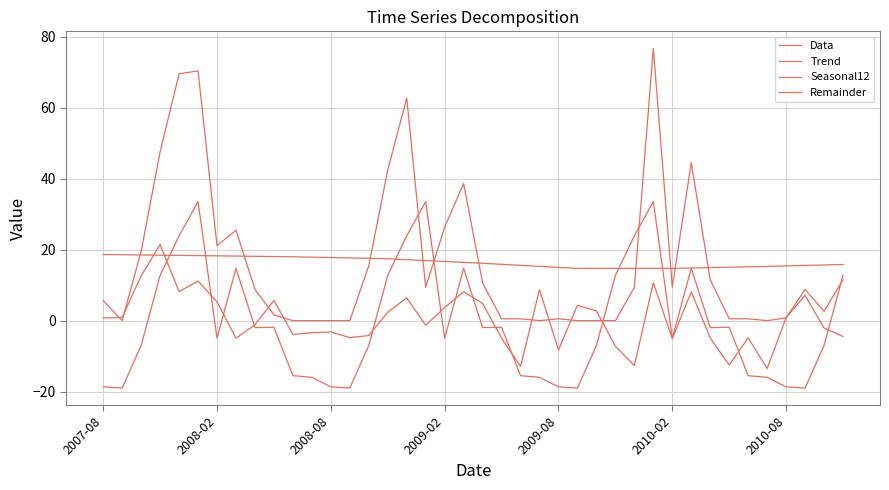

How many lines are shown in the chart?

4